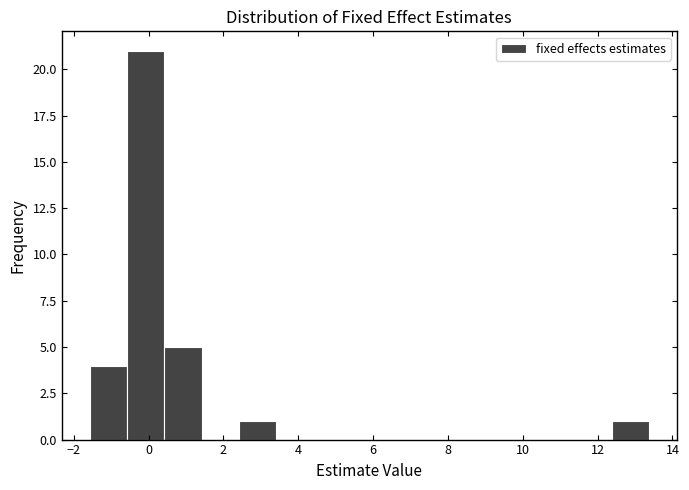

What is the height of the bar covering -1.6 to -0.6 on the x-axis? Neither the bar edges nor the heights are printed on the chart, so give them approximately, as read against the axes.

4